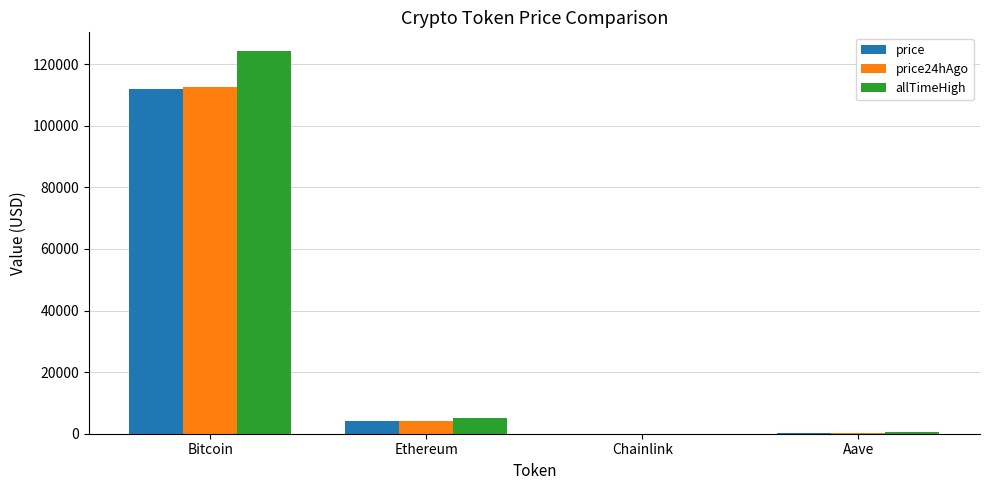

Which category has the highest value in the price series?

Bitcoin